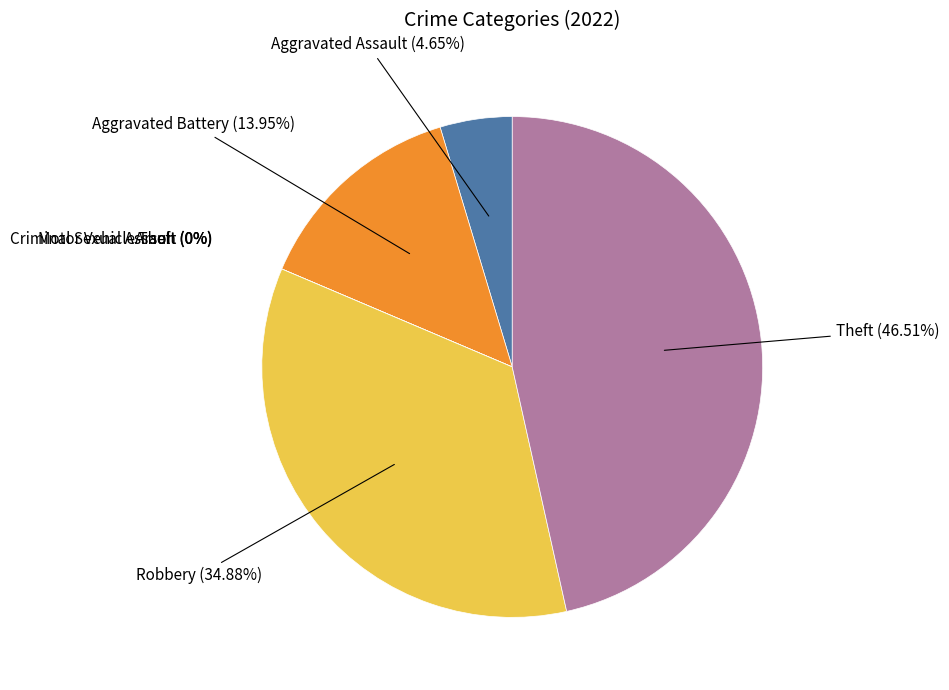

Combined, do Motor Vehicle Theft and Arson account for over 50%?

No